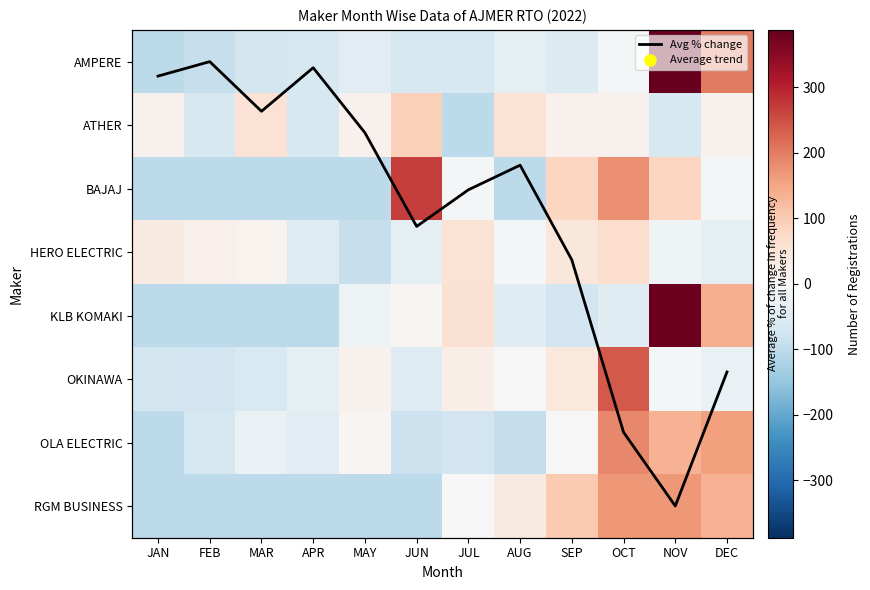

How many data points in RGM BUSINESS are above 0?

5